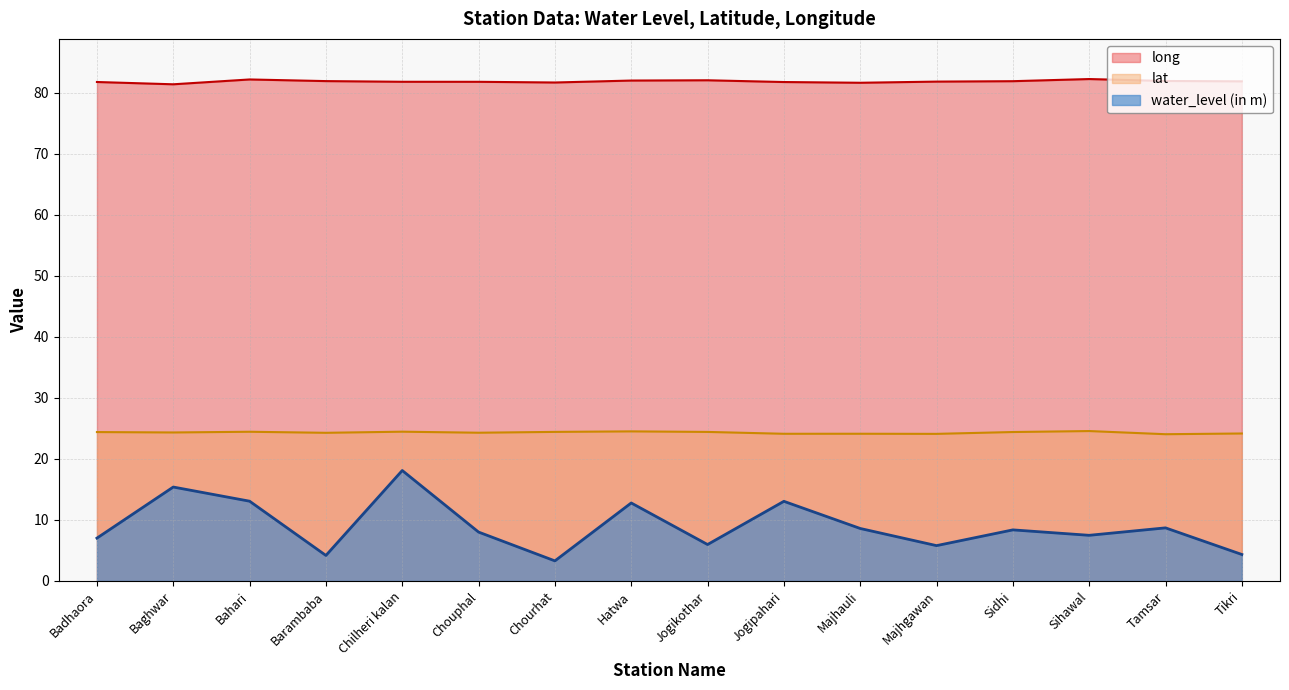

What is the difference between the highest and lowest values at Baghwar?

66.0